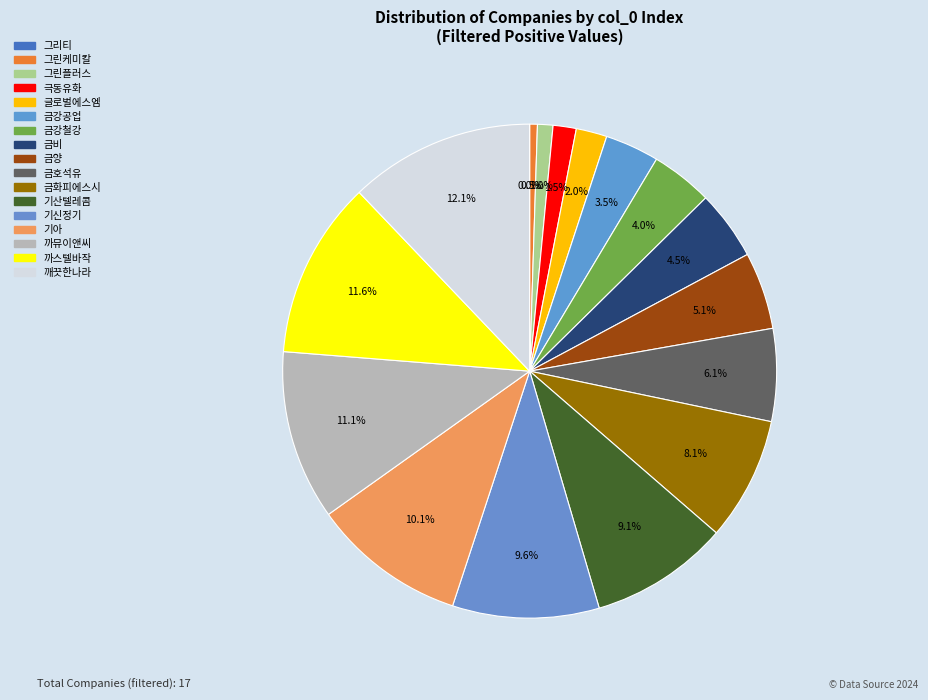

The 깨끗한나라 slice represents 19% of the pie. True or false?

False